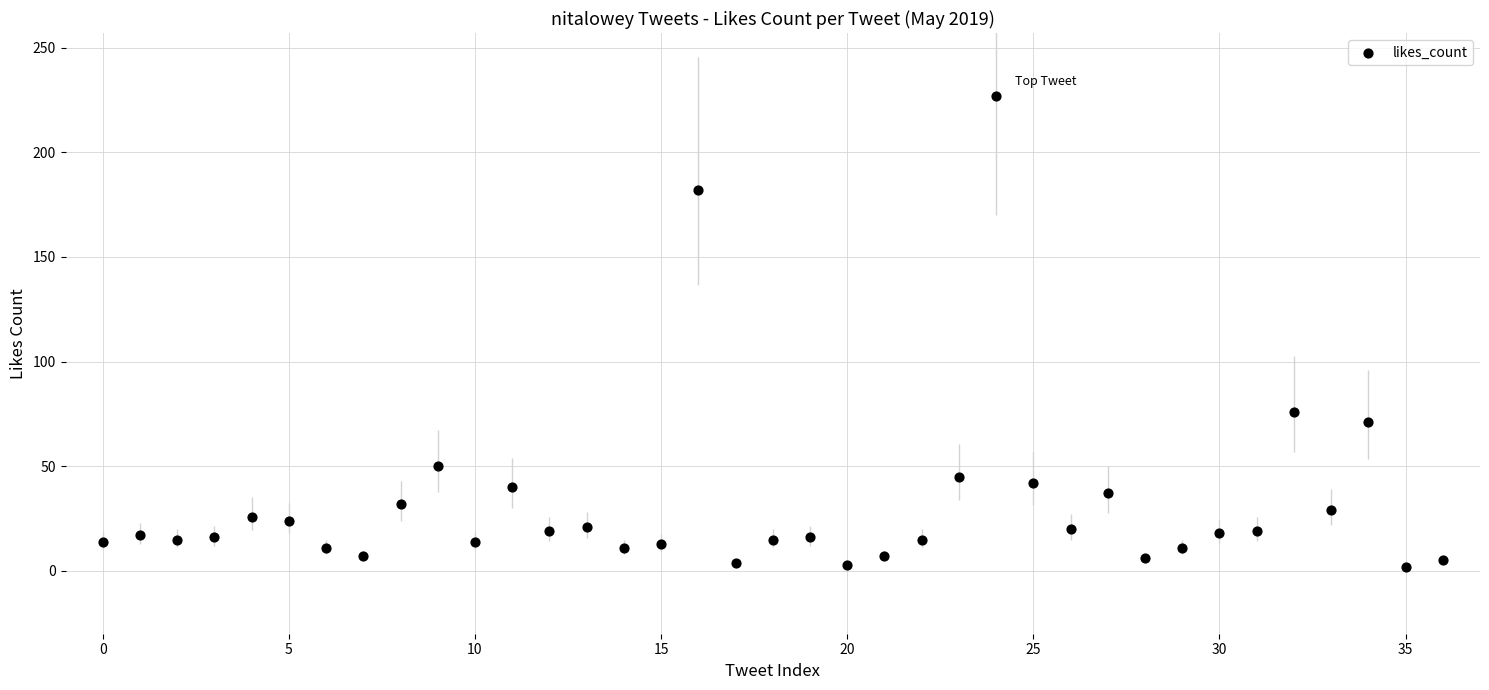

What is the range of Y values (max minus min)?

225